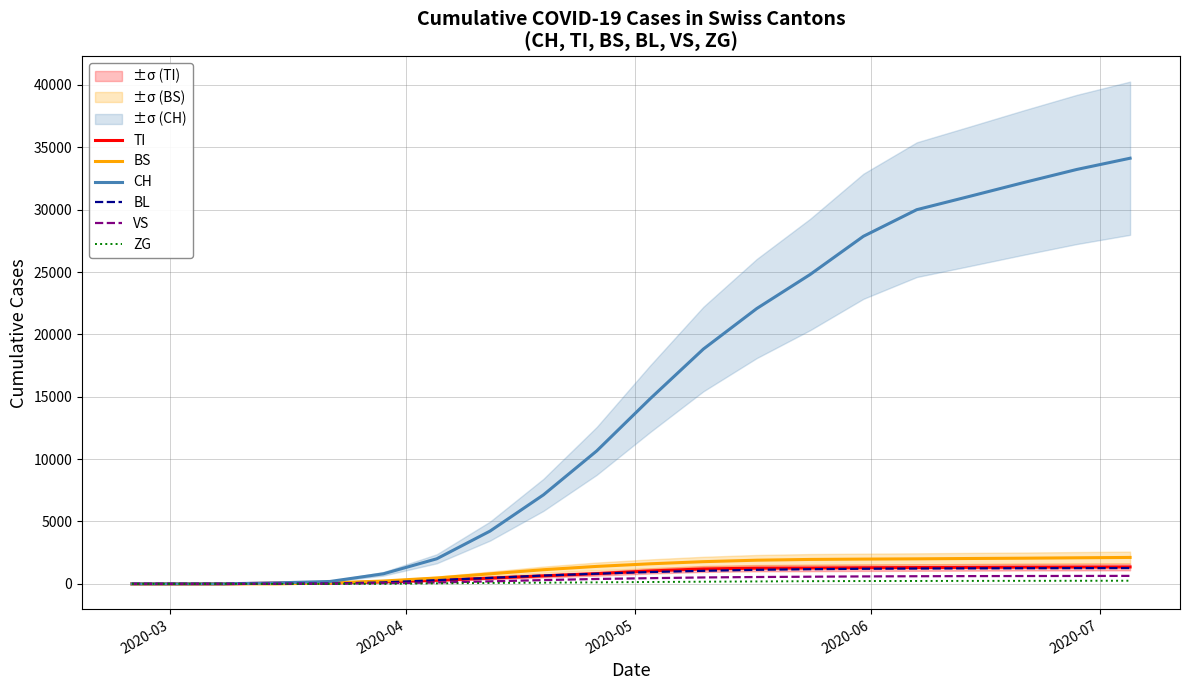

Which series has the largest total across all categories?

CH